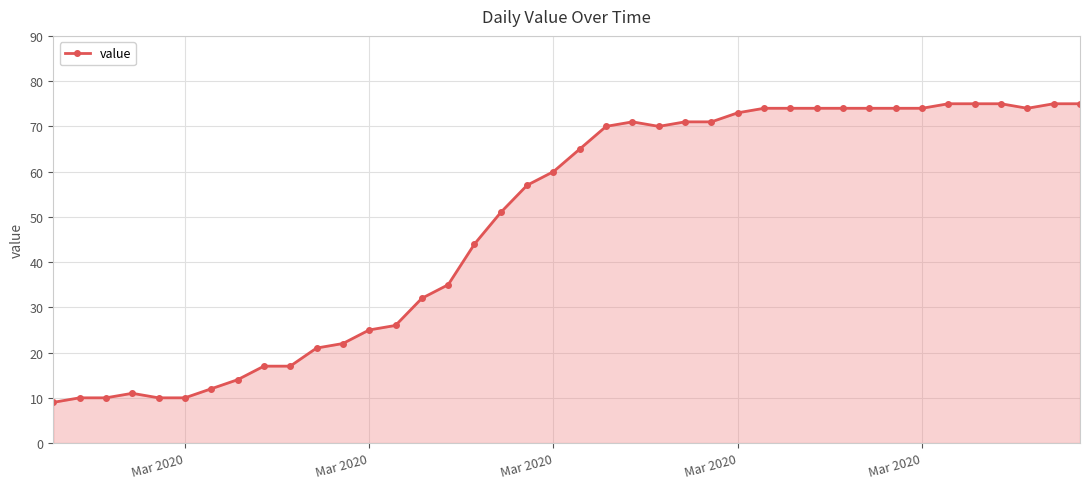

True or false: the data has more than 0 interior local peaks.

True